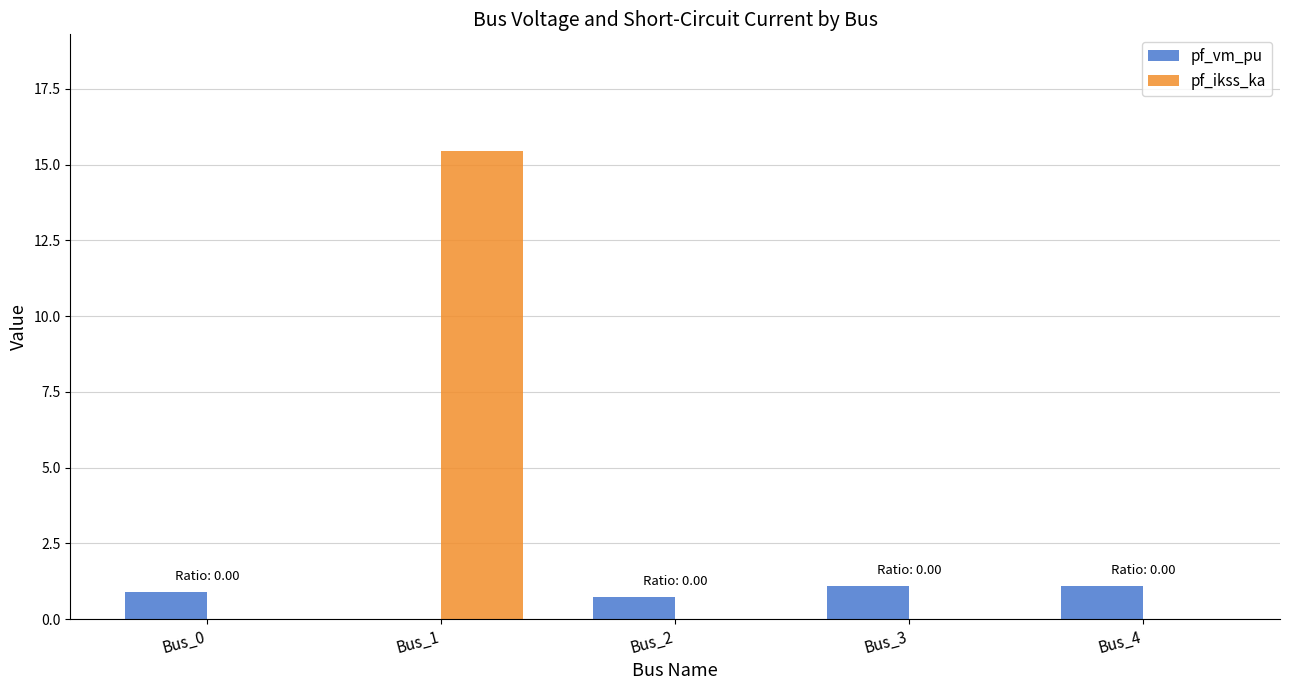

Count the number of categories in the chart.

5